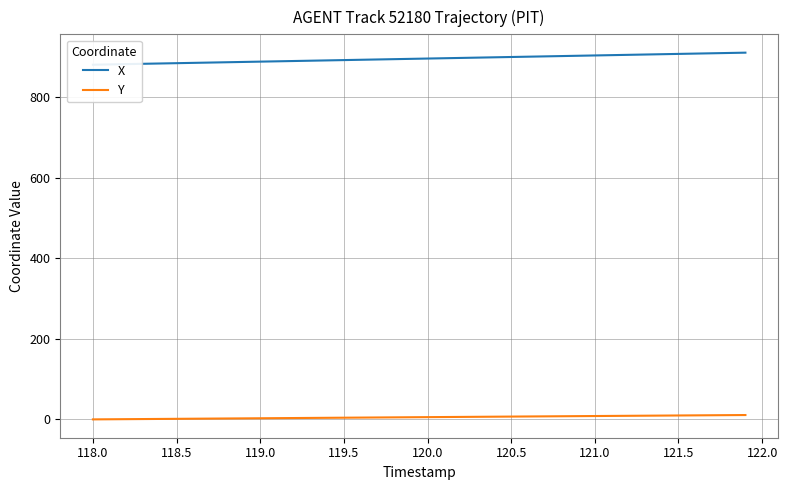

The Y series shows 5.1 at 120.0. True or false?

True